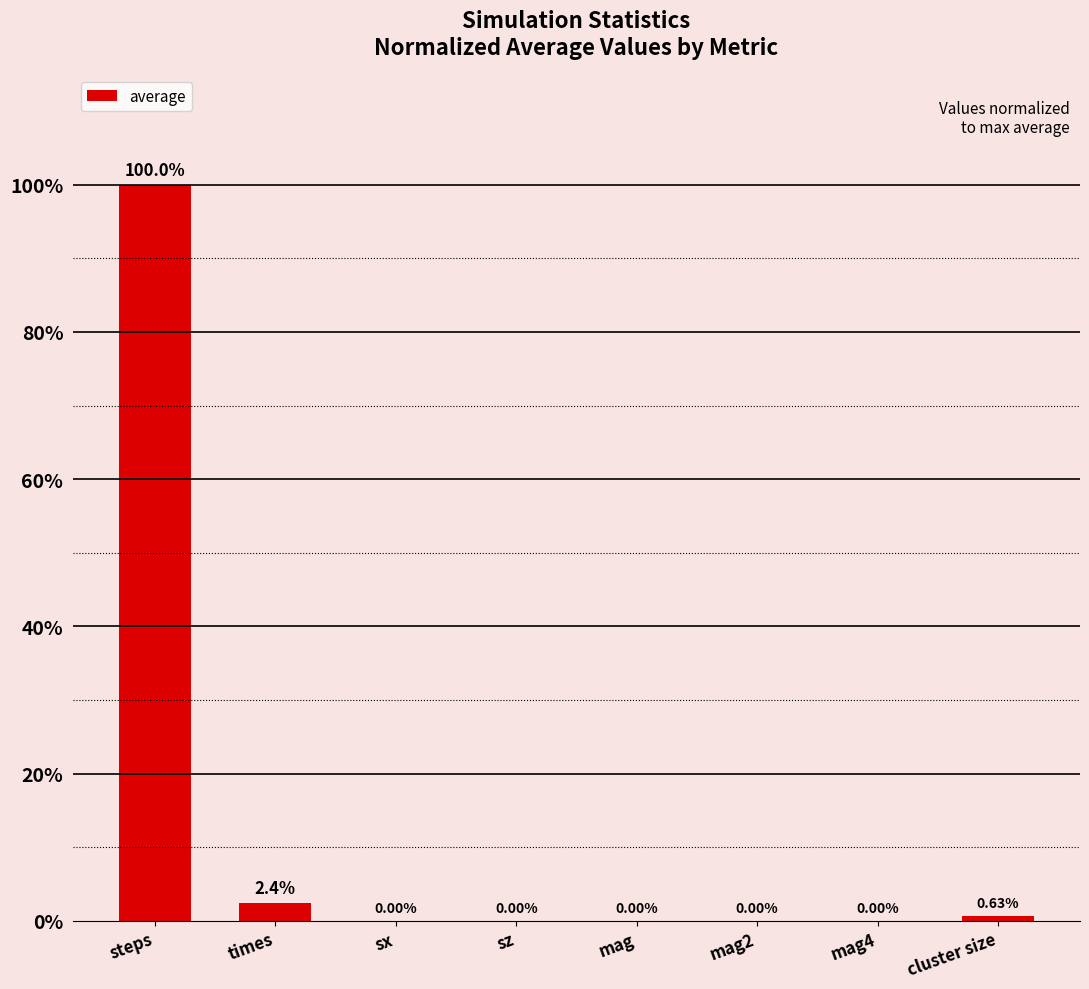

Where is the data nearest to the value 50?

times